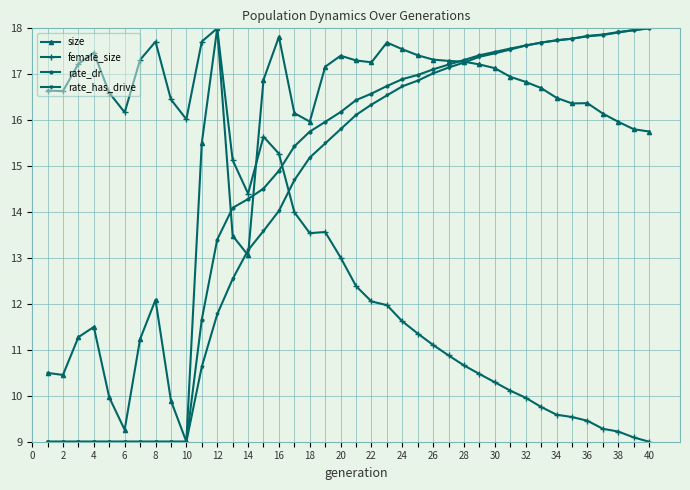

What is the minimum value for female_size?

9.0